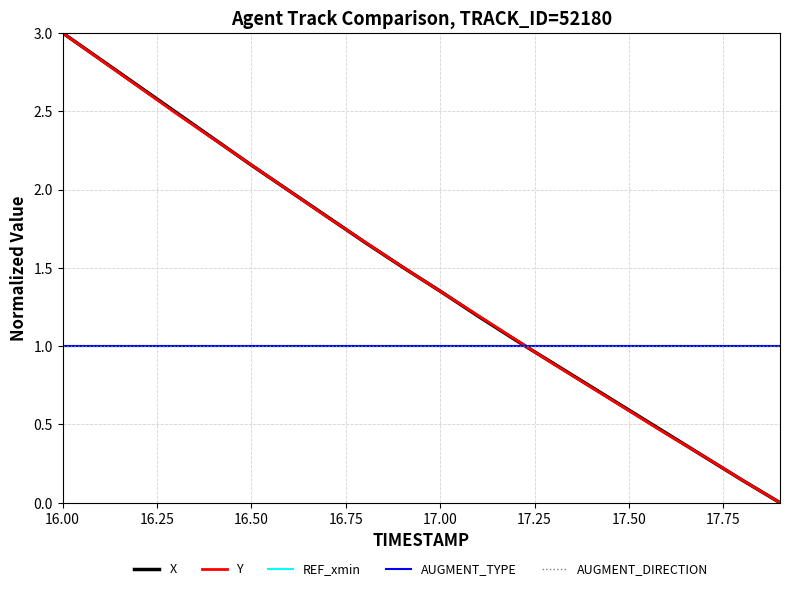

Does the chart have visible grid lines?

Yes